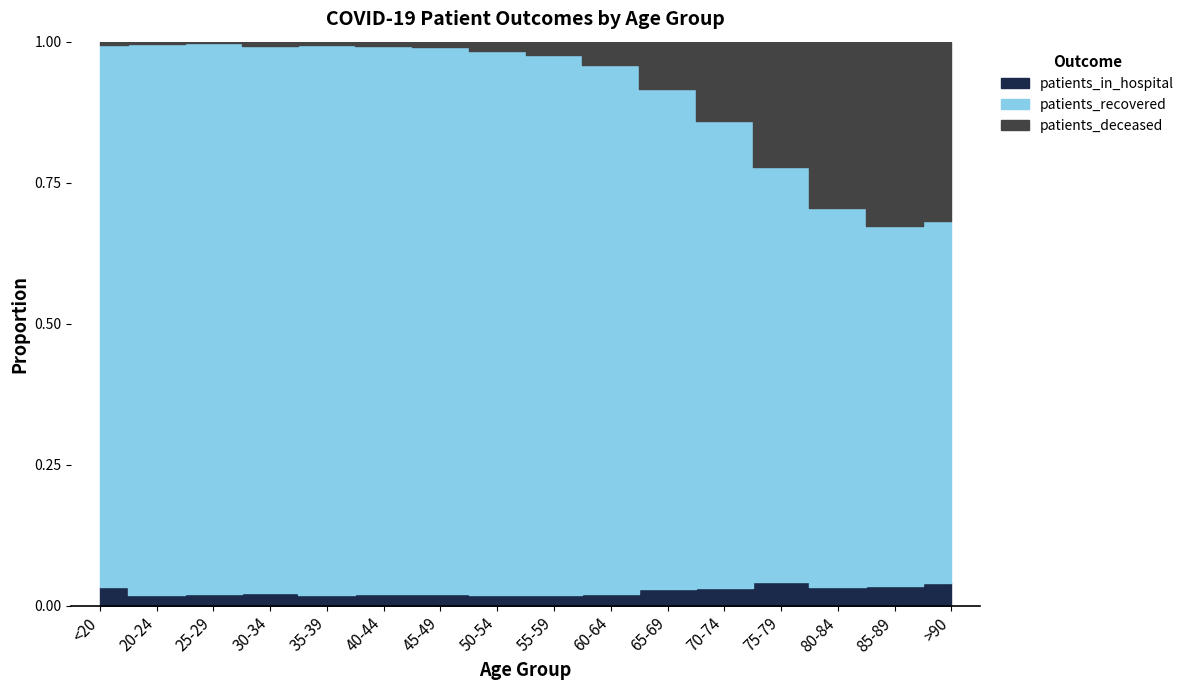

True or false: patients_in_hospital has a value of 22 at 20-24.

False